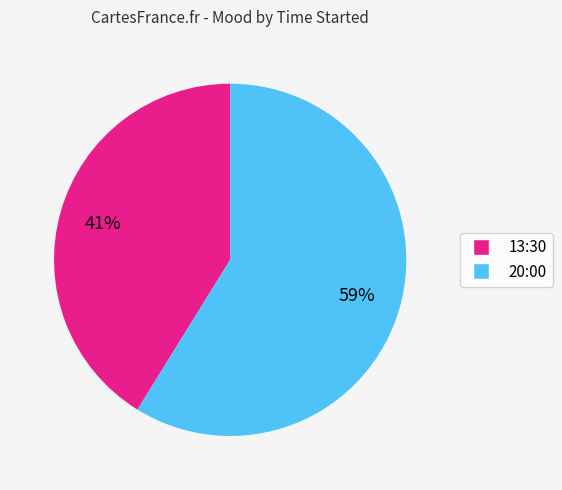

The 20:00 slice represents 49% of the pie. True or false?

False